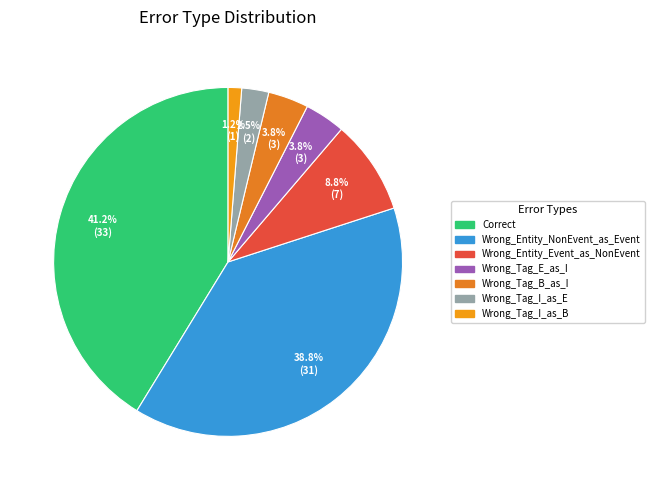

To the nearest percent, what is the combined percentage of Wrong_Tag_I_as_B and Correct?

42%